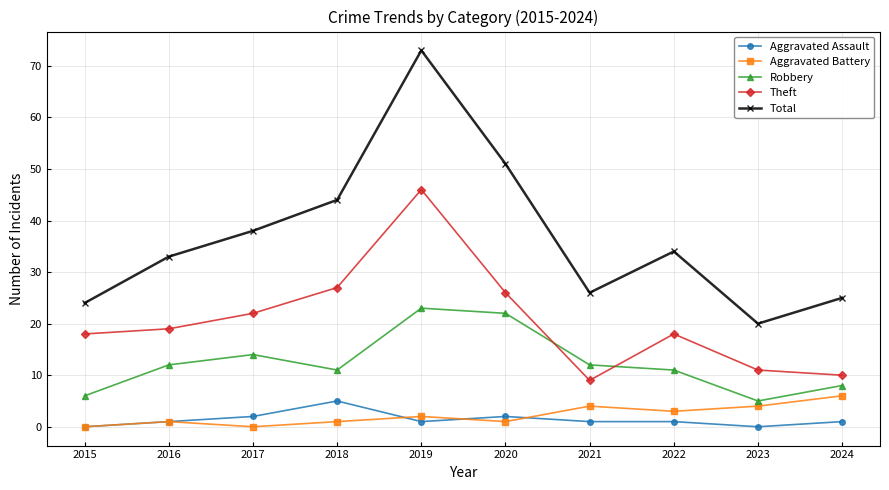

True or false: Aggravated Assault and Theft intersect in this chart.

False